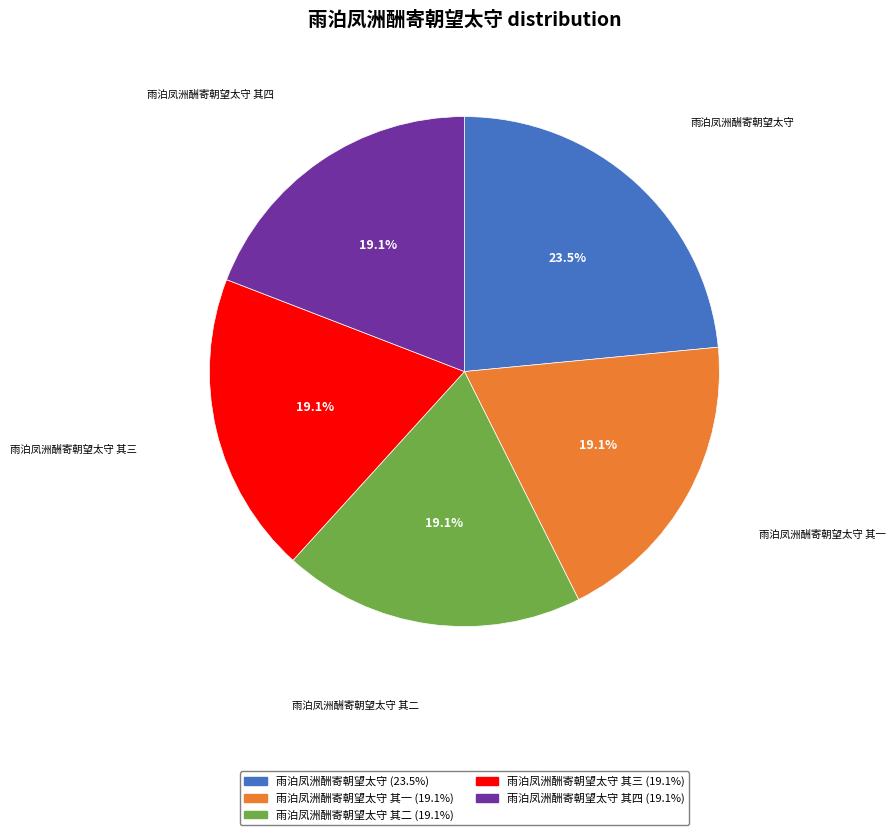

Approximately how many times larger is the value at 雨泊凤洲酬寄朝望太守 其三 compared to 雨泊凤洲酬寄朝望太守 其一?

1.0